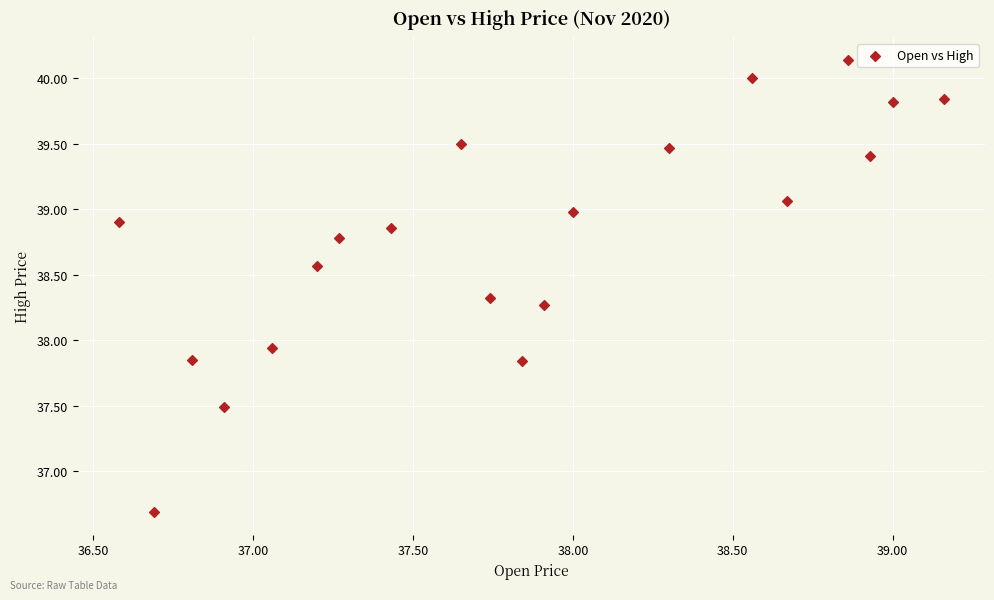

What is the range of Y values (max minus min)?

3.4